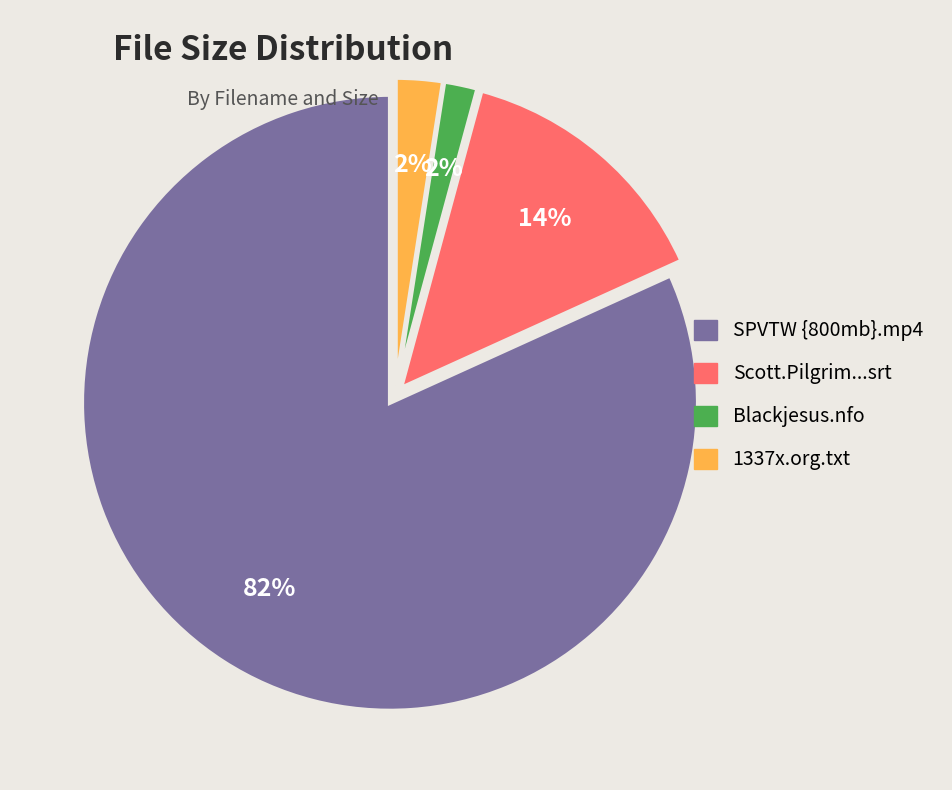

To the nearest percent, what is the average slice percentage?

25%